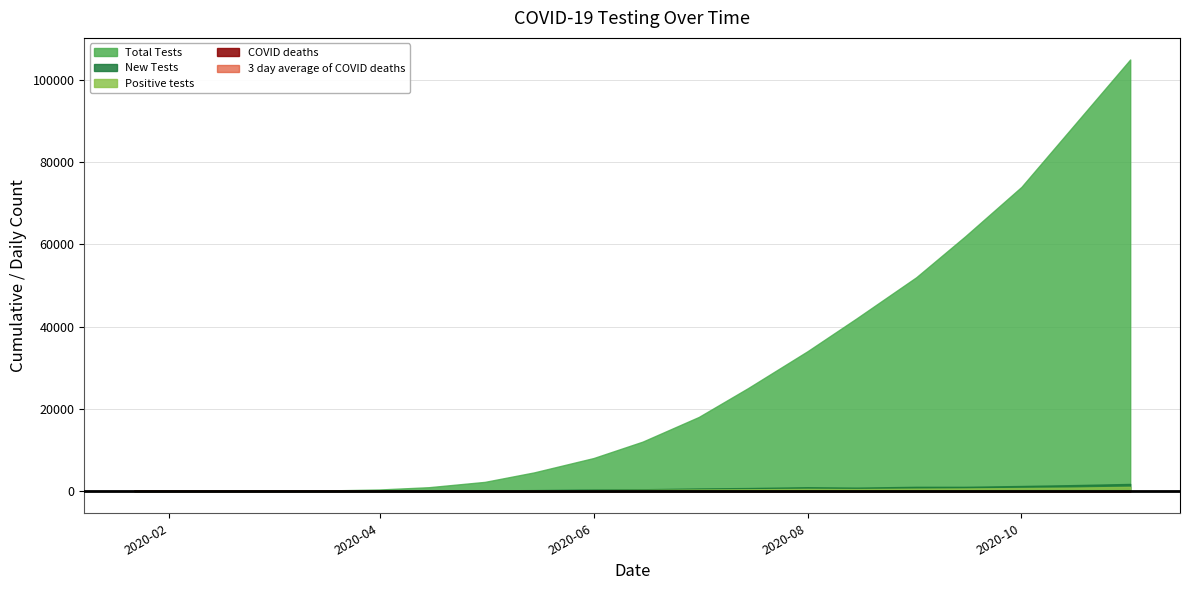

Where is the first local minimum for Positive tests?

2020-08-15